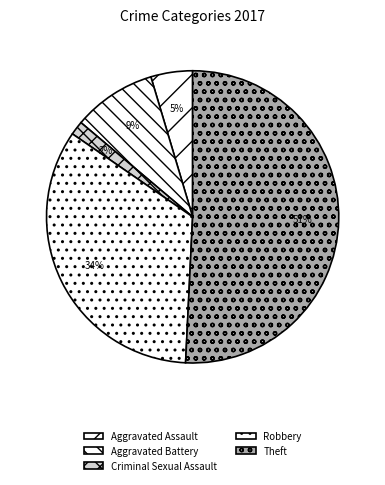

To the nearest percent, what is the combined percentage of Criminal Sexual Assault and Aggravated Battery?

11%